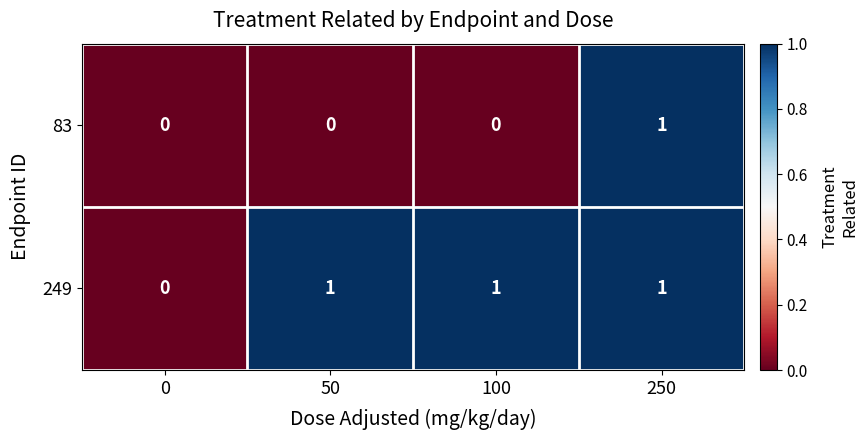

Rank the series by their average value, from highest to lowest.

249, 83